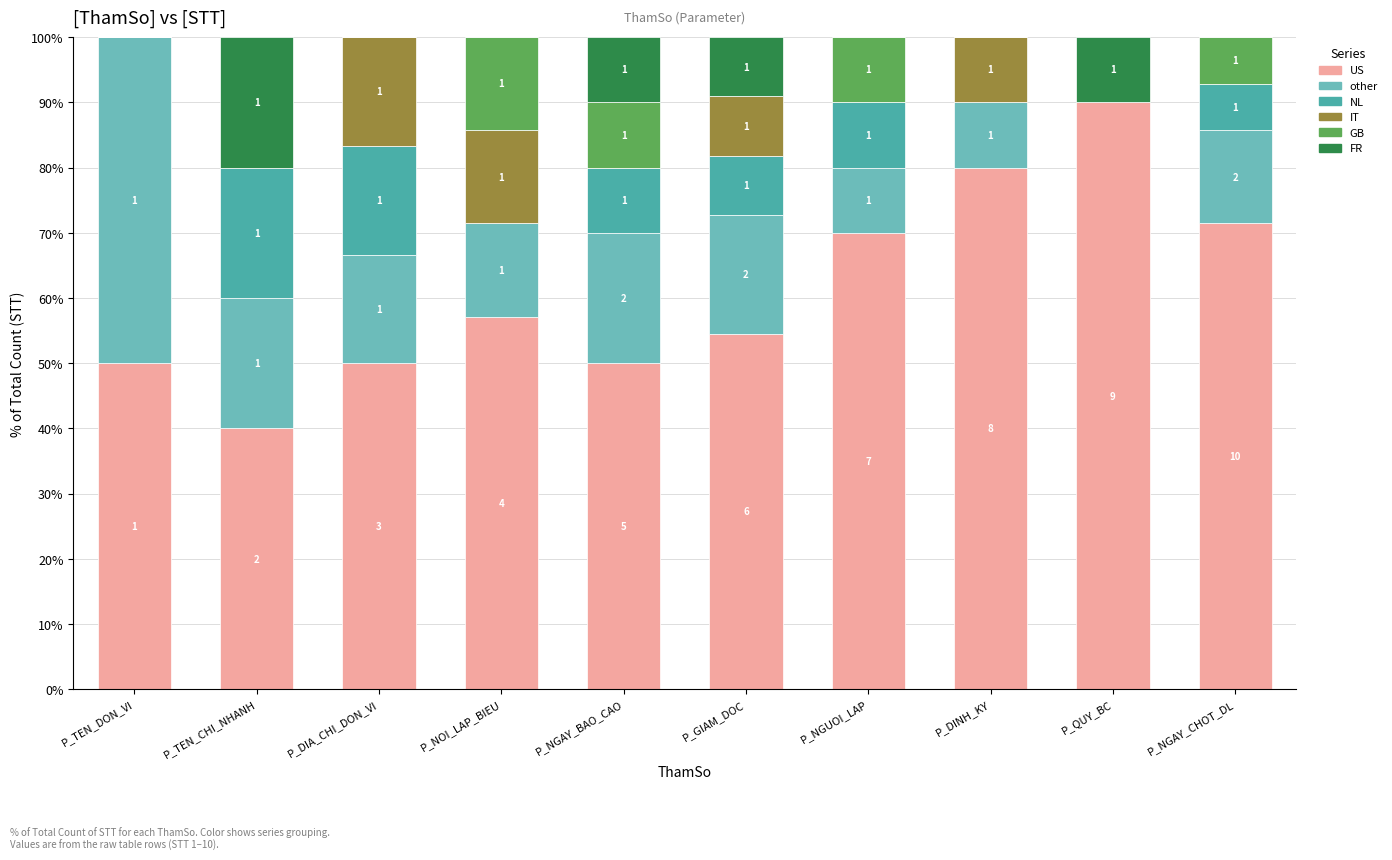

Which series has the widest spread of values?

US